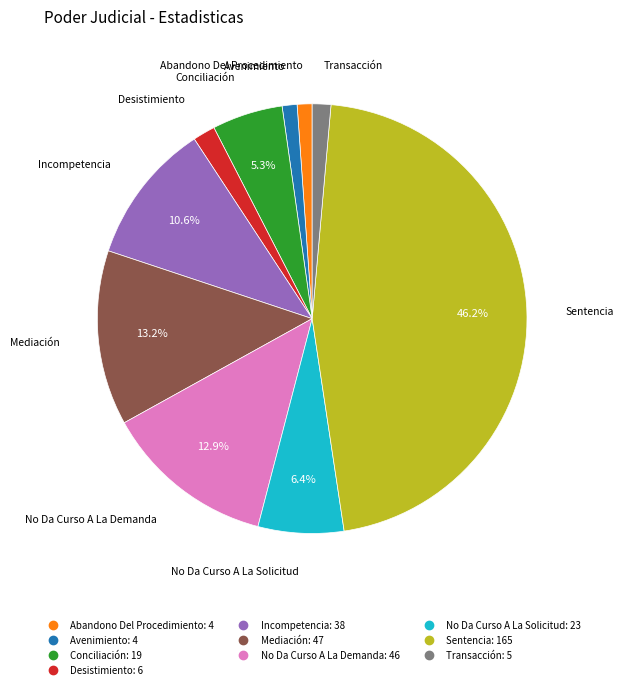

What portion of the pie excludes No Da Curso A La Demanda?

87.1%